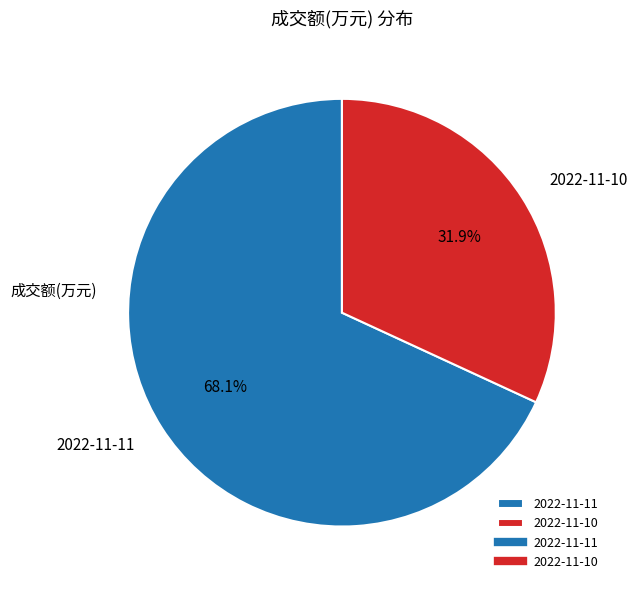

Combined, do 2022-11-10 and 2022-11-11 account for over 50%?

Yes